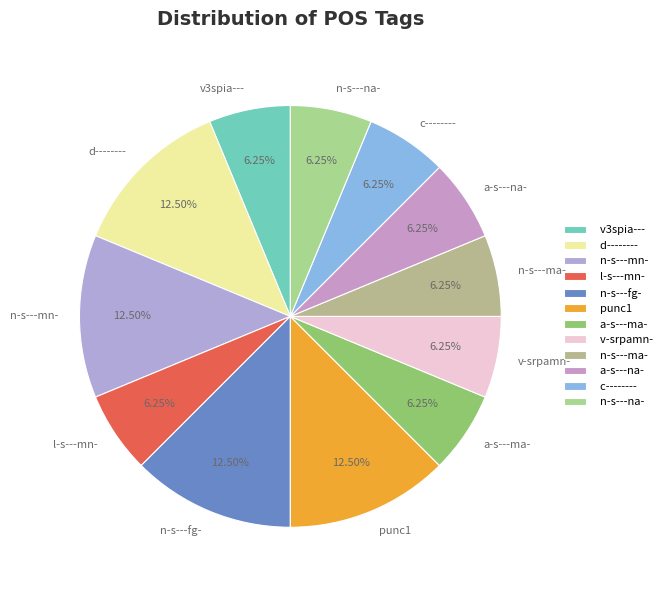

To the nearest percent, what is the difference between the largest and smallest slice percentages?

6%